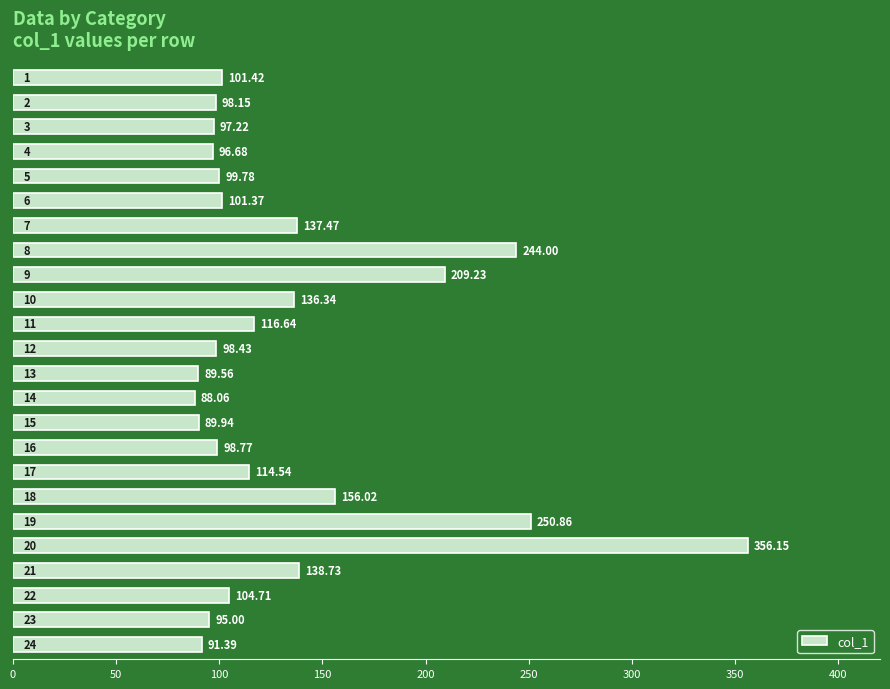

What is the average value?

133.8